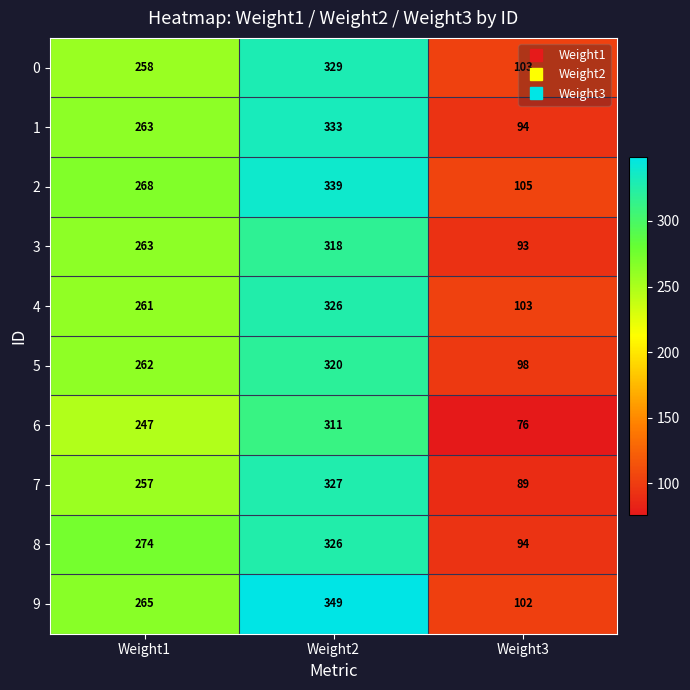

What is the smallest value displayed?

76